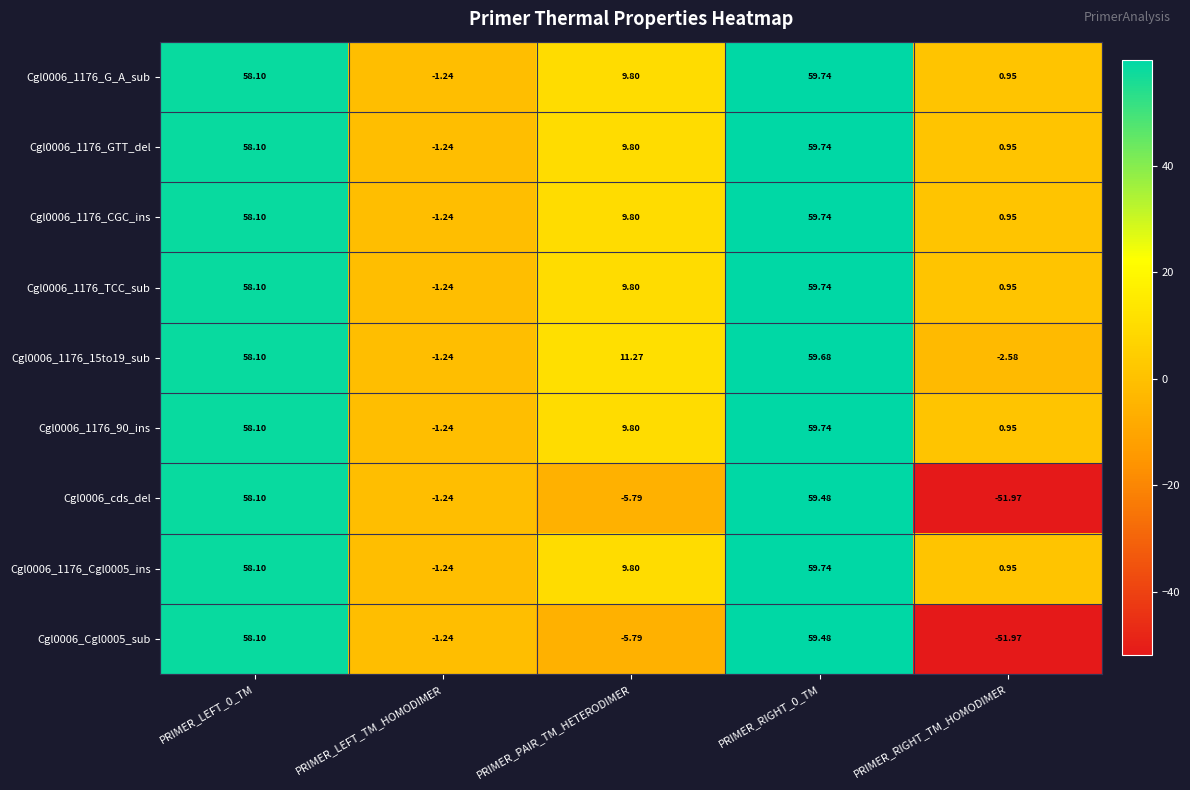

Where is Cgl0006_1176_GTT_del nearest to the value 29?

PRIMER_PAIR_TM_HETERODIMER